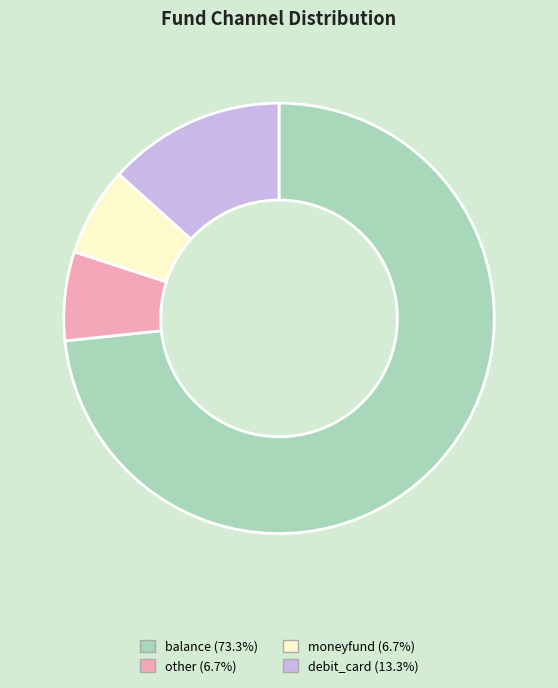

Which has a higher value, debit_card or other?

debit_card